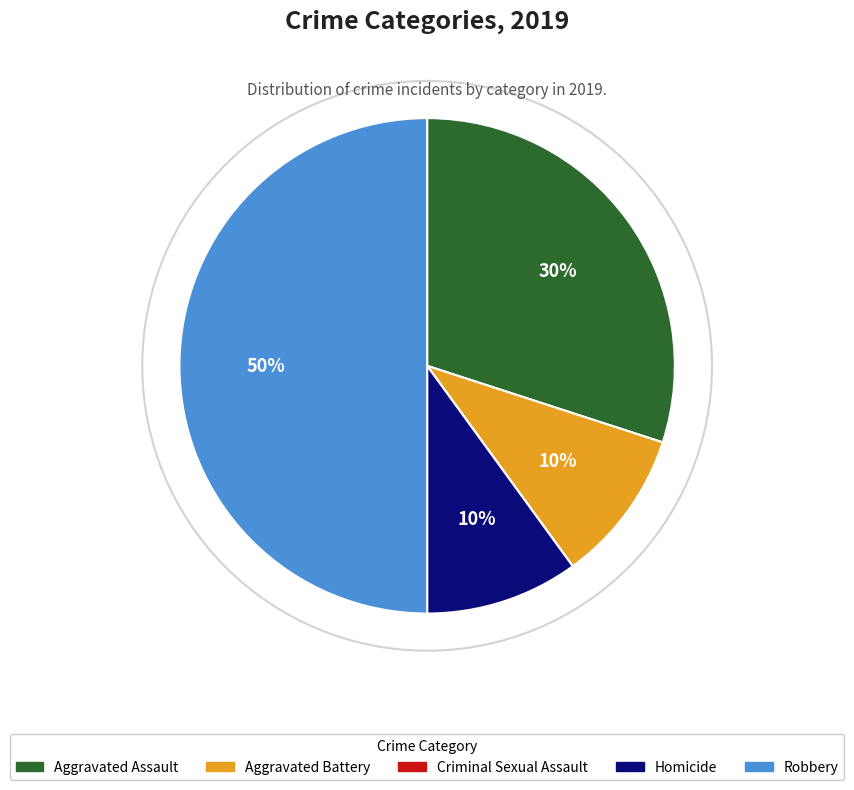

To the nearest percent, what is the average slice percentage?

20%